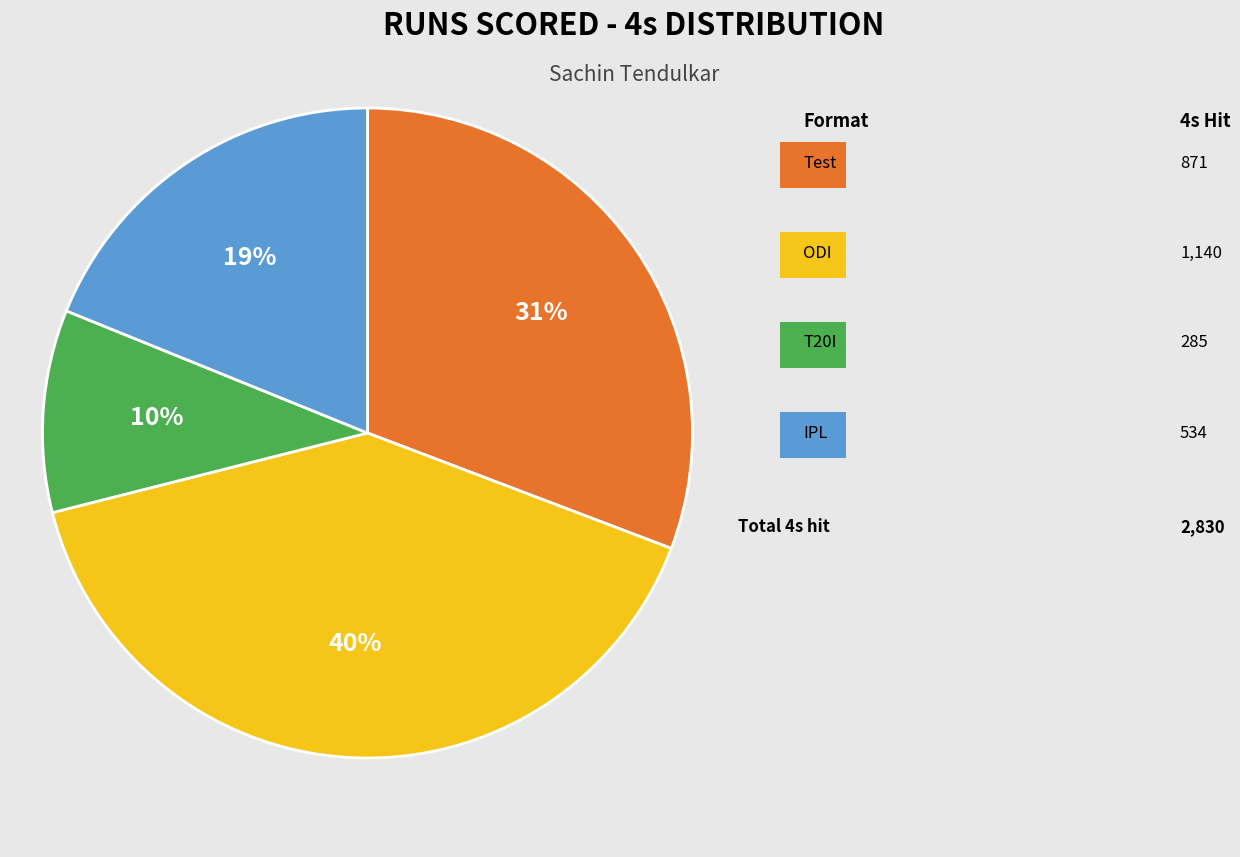

To the nearest percent, what is the average slice percentage?

25%